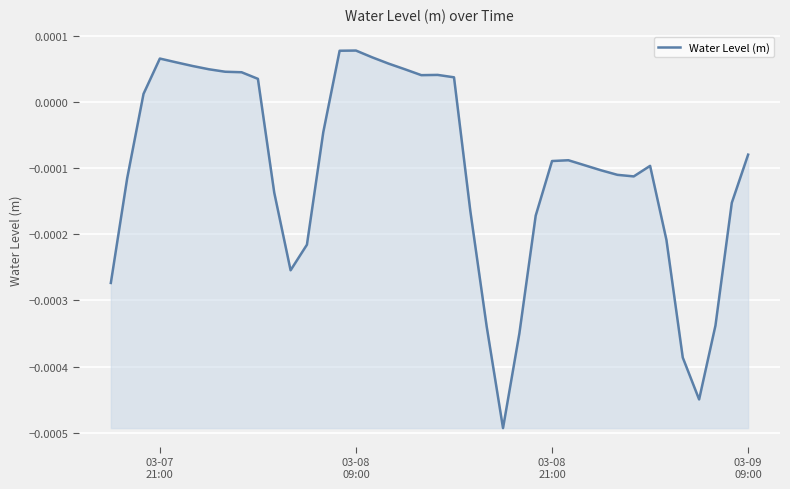

How many lines are shown in the chart?

1